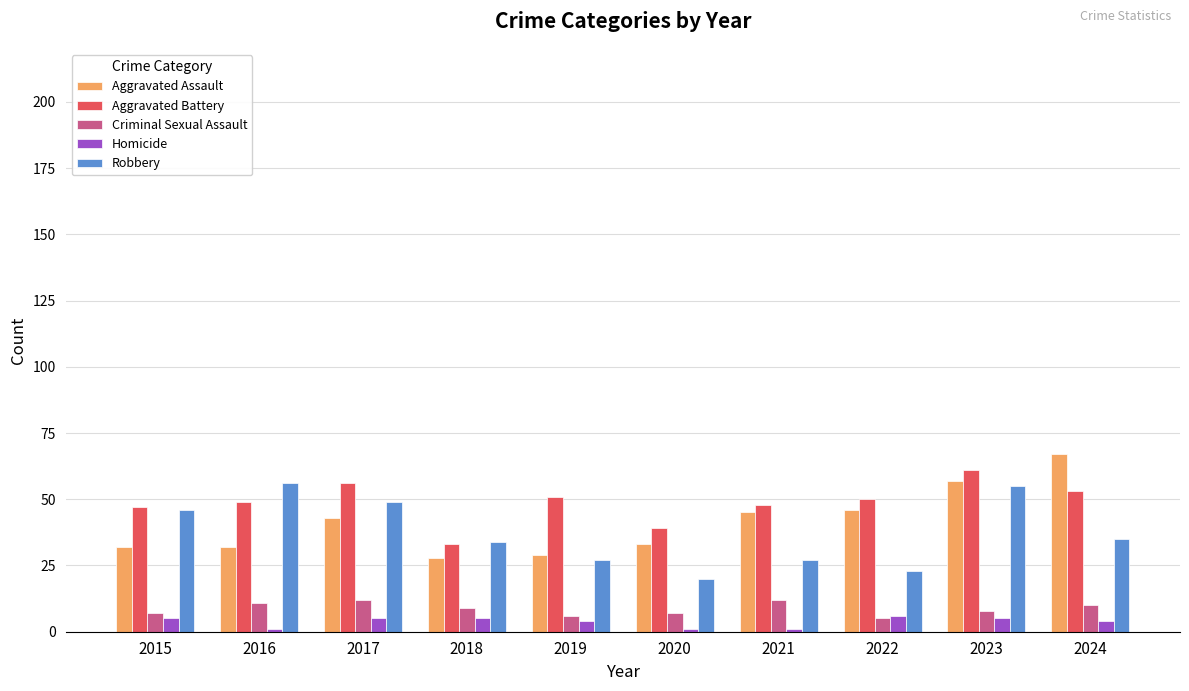

What is the sum of all Aggravated Battery values?

487